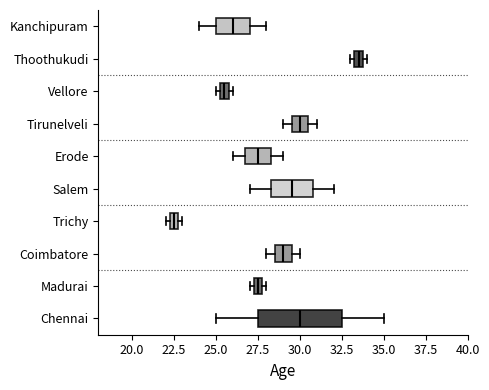

Comparing the boxes themselves (not the whiskers), which one is the widest?

Chennai